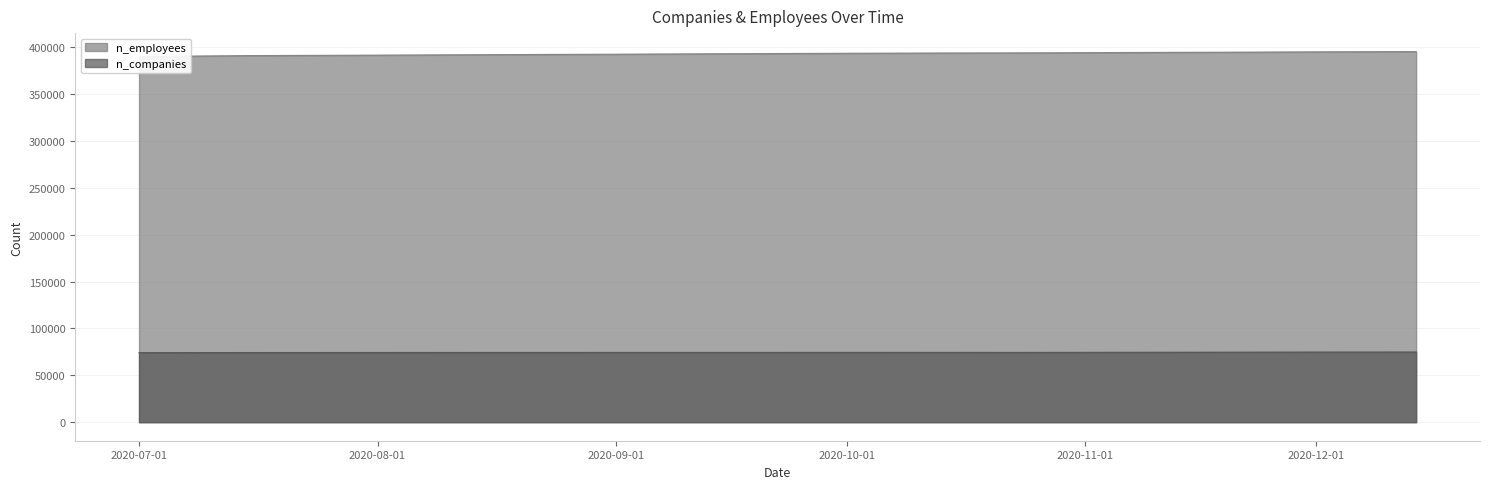

What is the maximum value shown in the chart?

395231